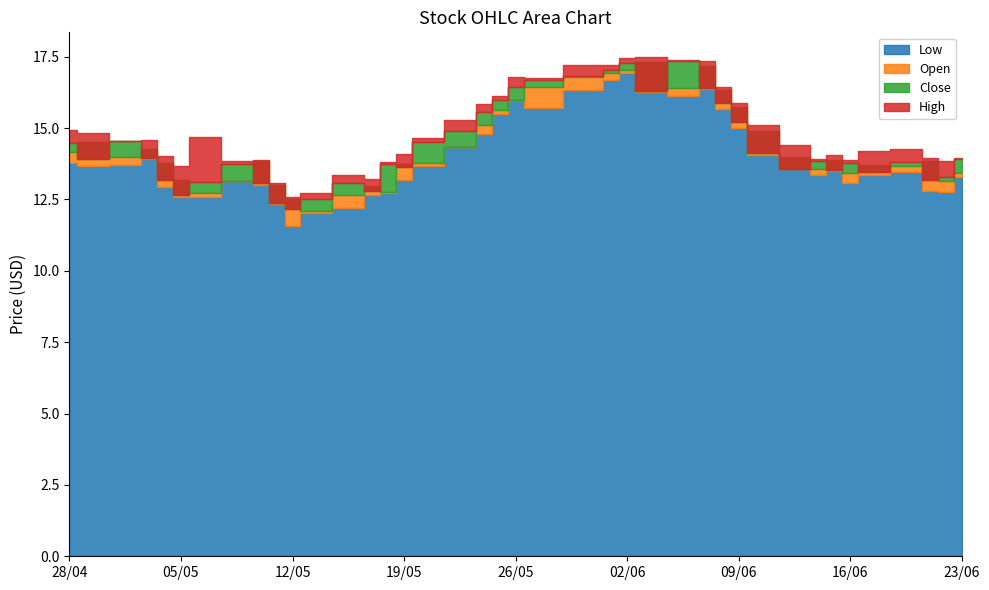

Which series has the largest total across all categories?

High